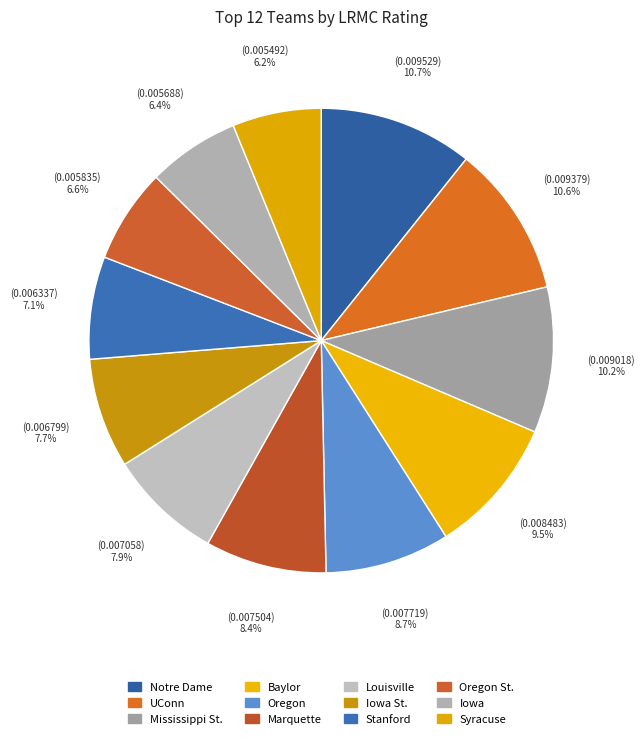

Does Marquette account for over 50% of the chart?

No